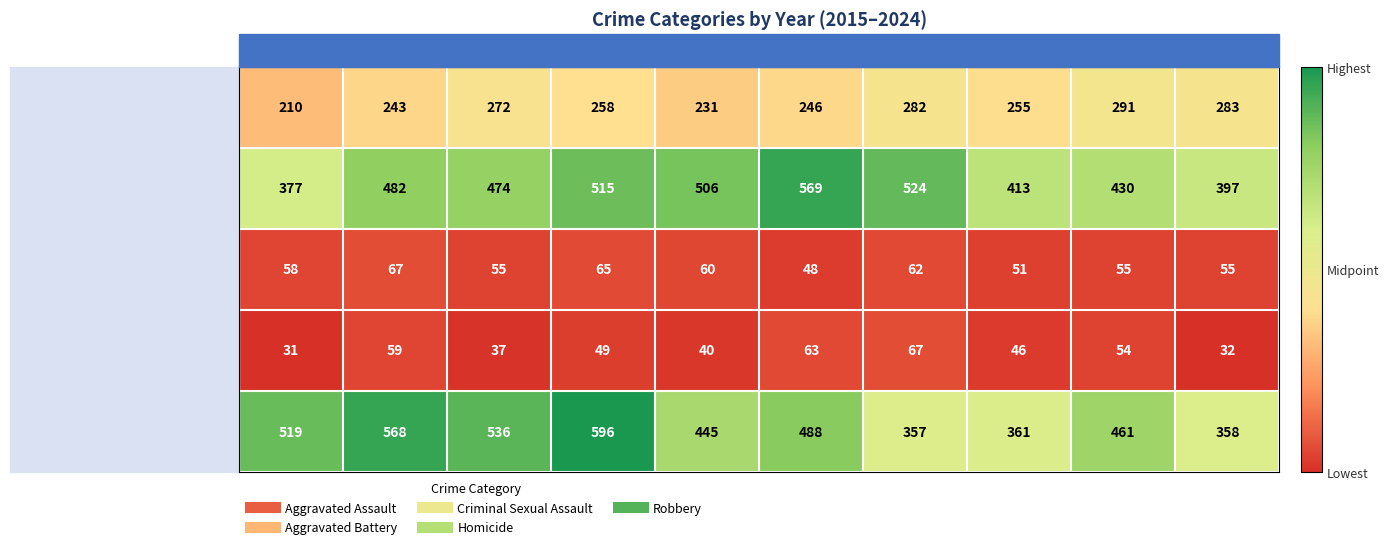

What is the average value of the Homicide series?

48